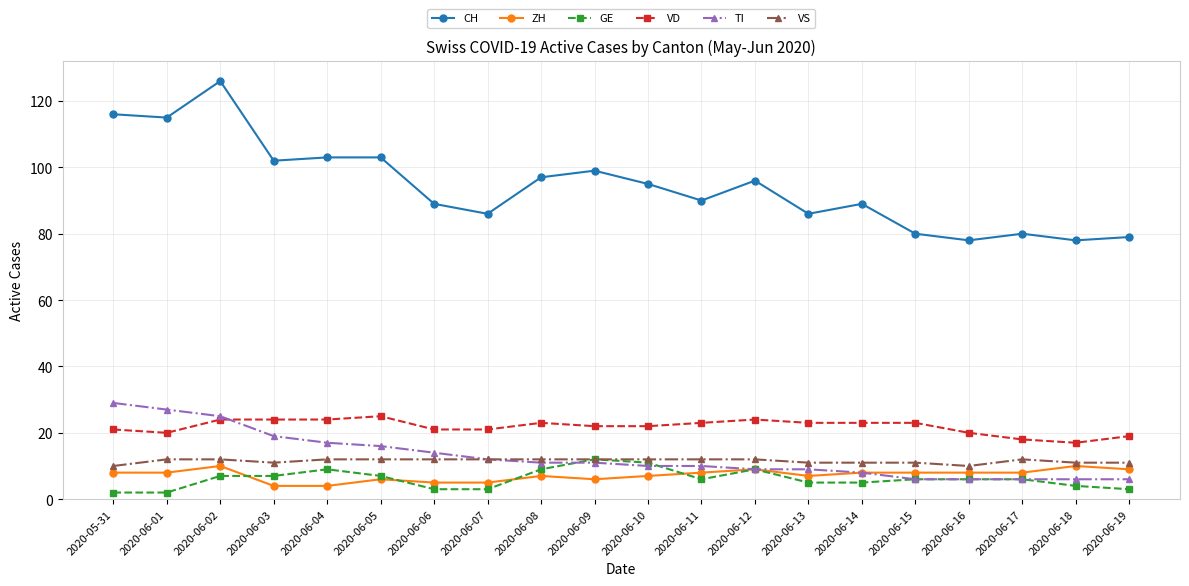

What are all the series names shown in the legend?

CH, ZH, GE, VD, TI, VS